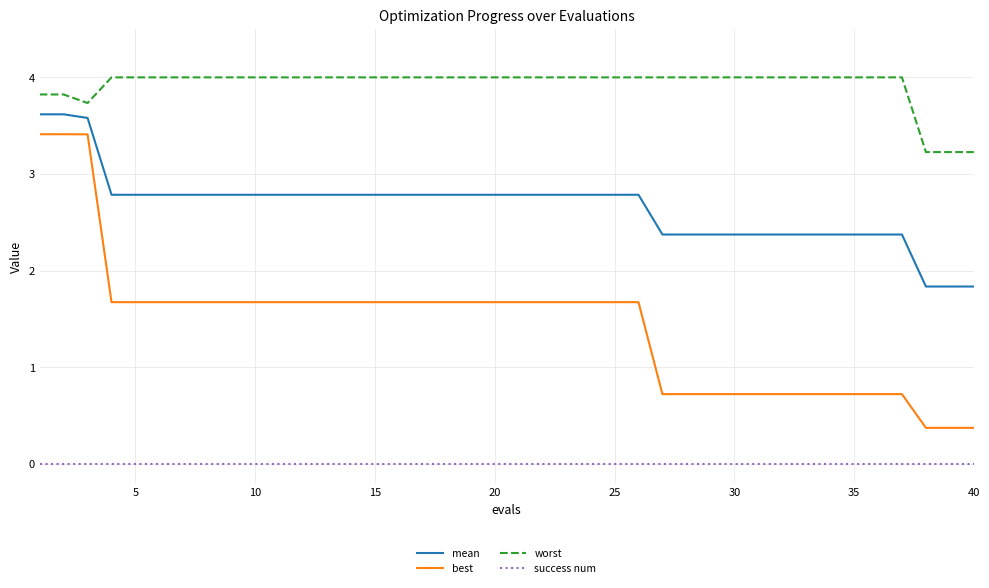

Rank the series by their maximum value, from lowest to highest.

success num, best, mean, worst